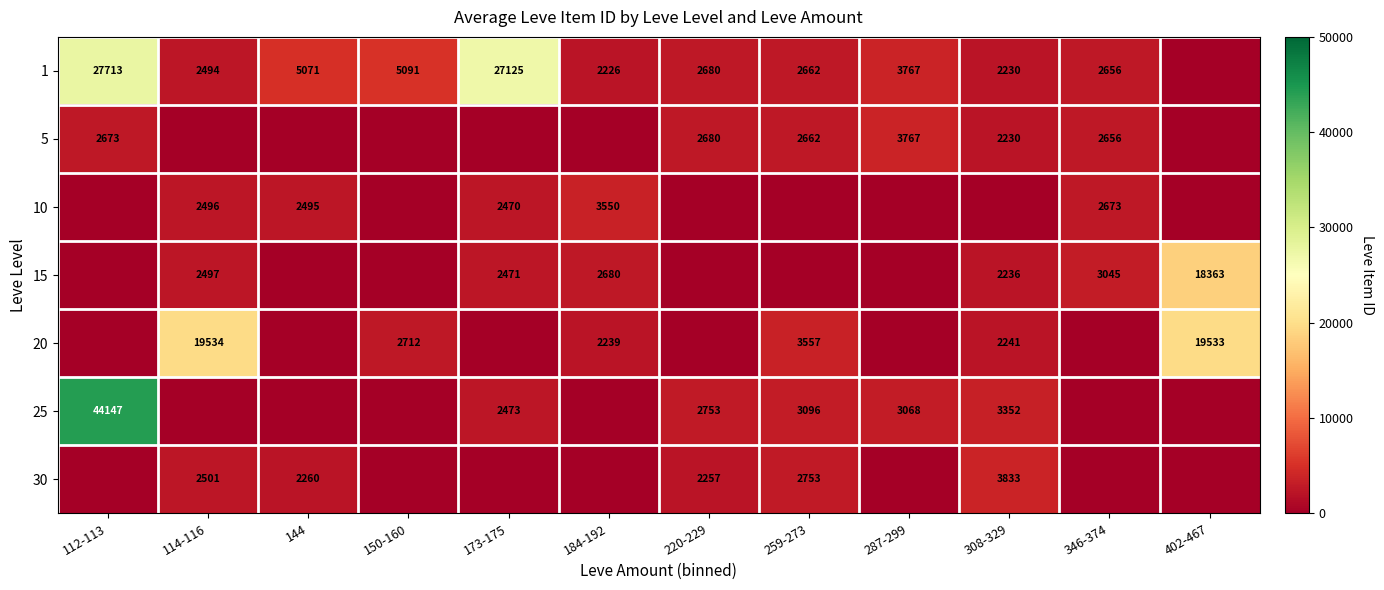

Count the number of categories in the chart.

12